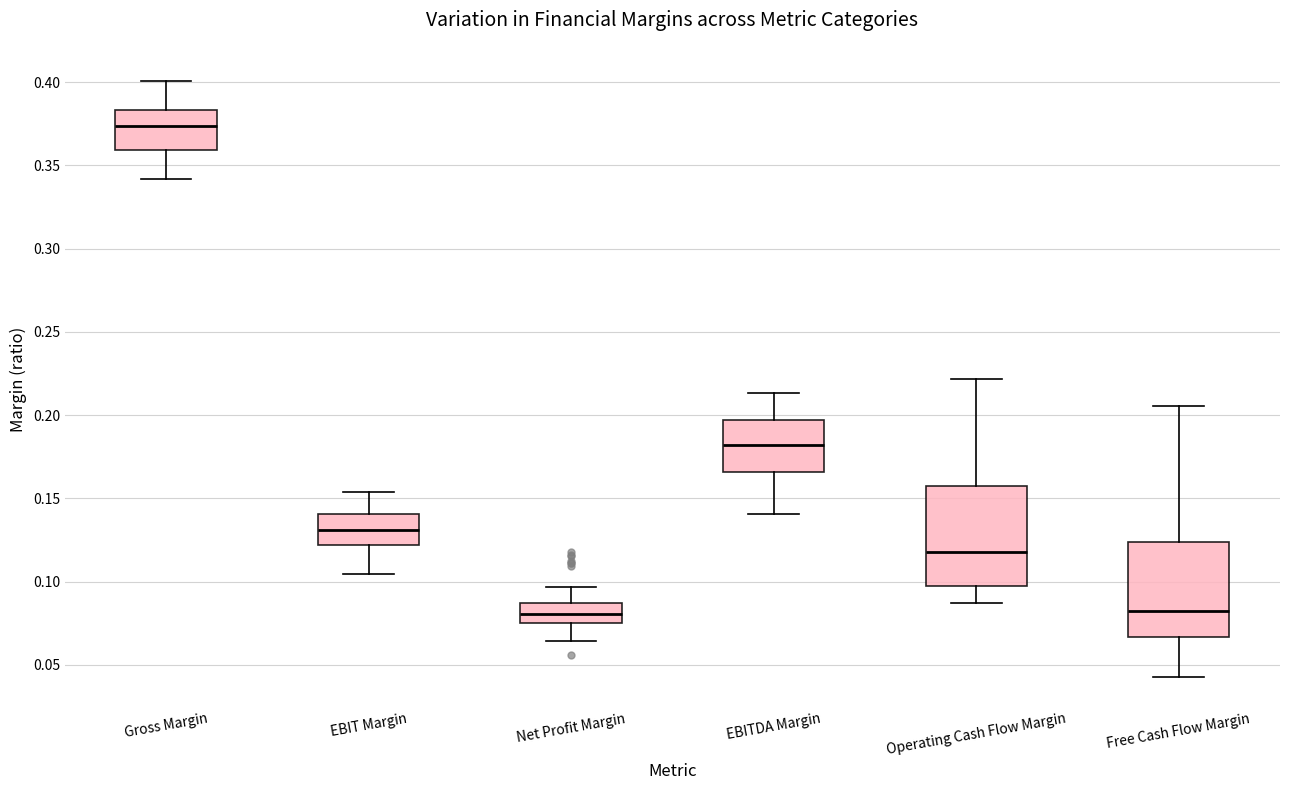

Where does the upper whisker of the box for Net Profit Margin end on the y-axis? The values are not printed on the chart, so give them approximately, as read against the axis.

0.095